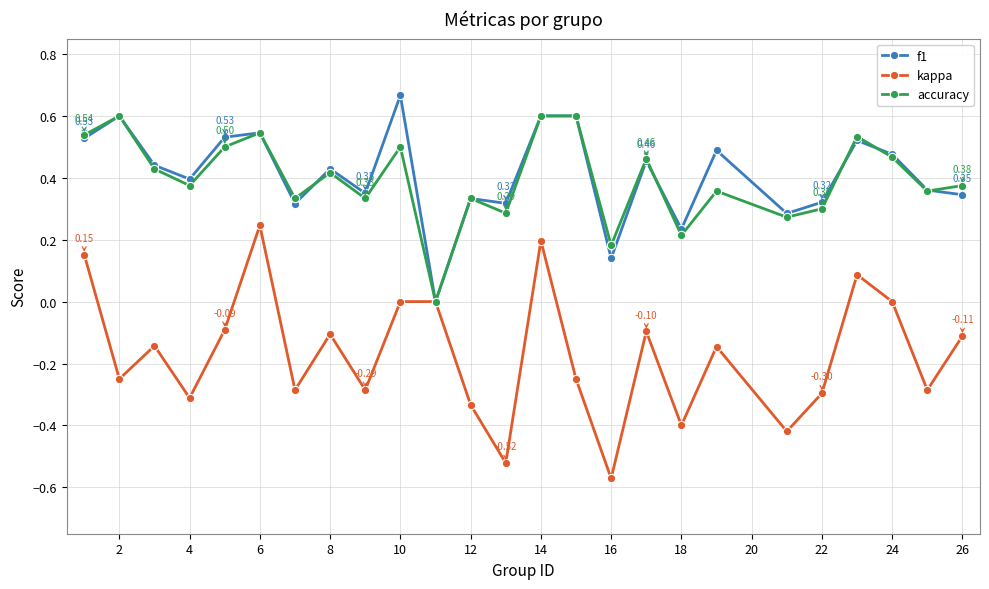

Which series has the widest spread of values?

kappa